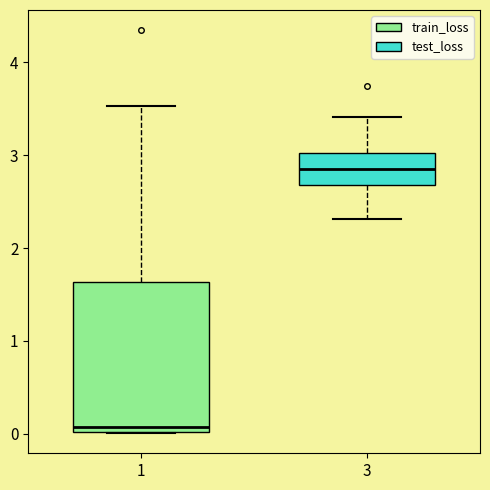

Reading left to right, read every box against the y-axis: the position of its median line, the range the box covers, and the ends of its whiskers. The values are not printed on the chart, so give them approximately, as read against the axis.

1: median 0.1, box 0.0 to 1.6, whiskers 0.0 to 3.5
3: median 2.9, box 2.7 to 3.0, whiskers 2.3 to 3.4